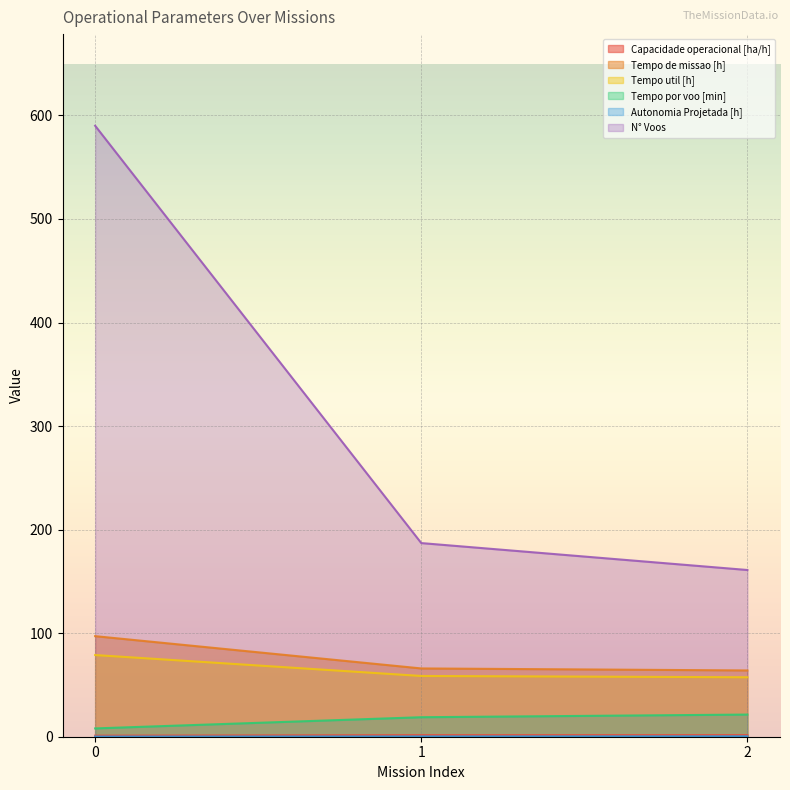

What is the value of the Tempo por voo [min] point at the 3rd from the left?

21.4